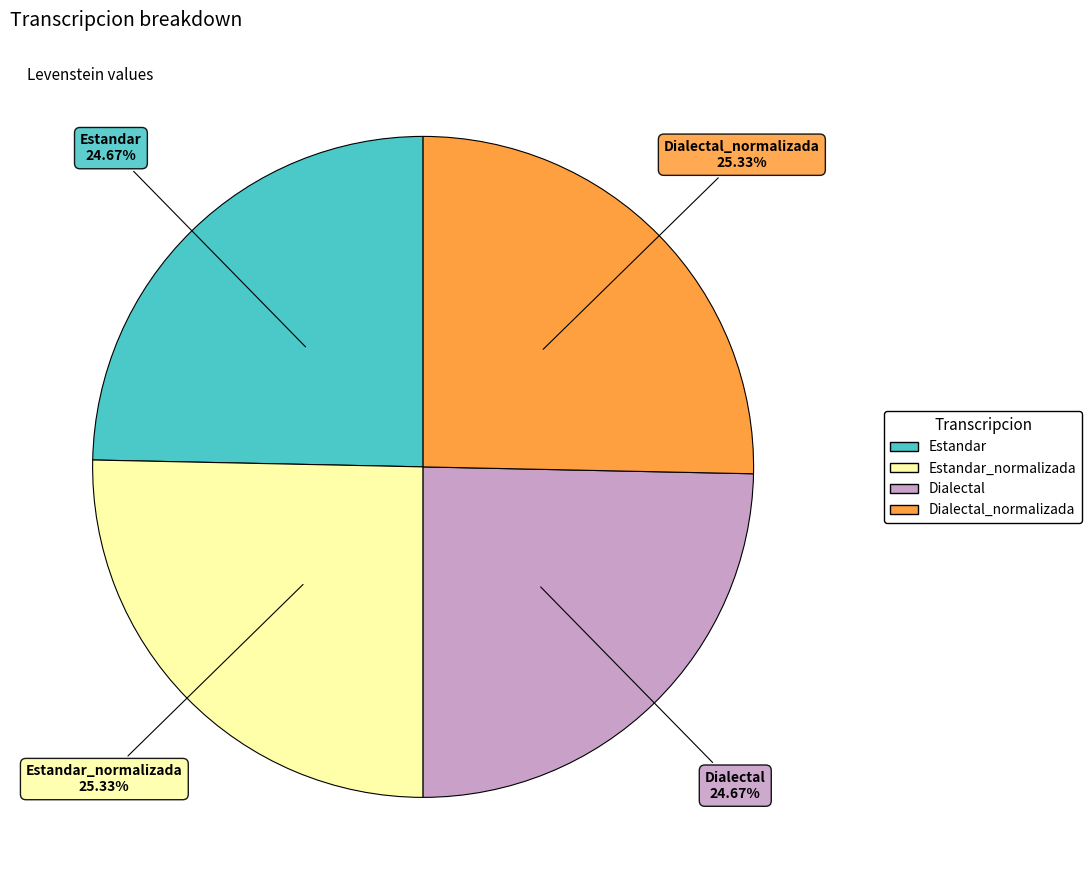

Is there a majority slice in this chart?

No